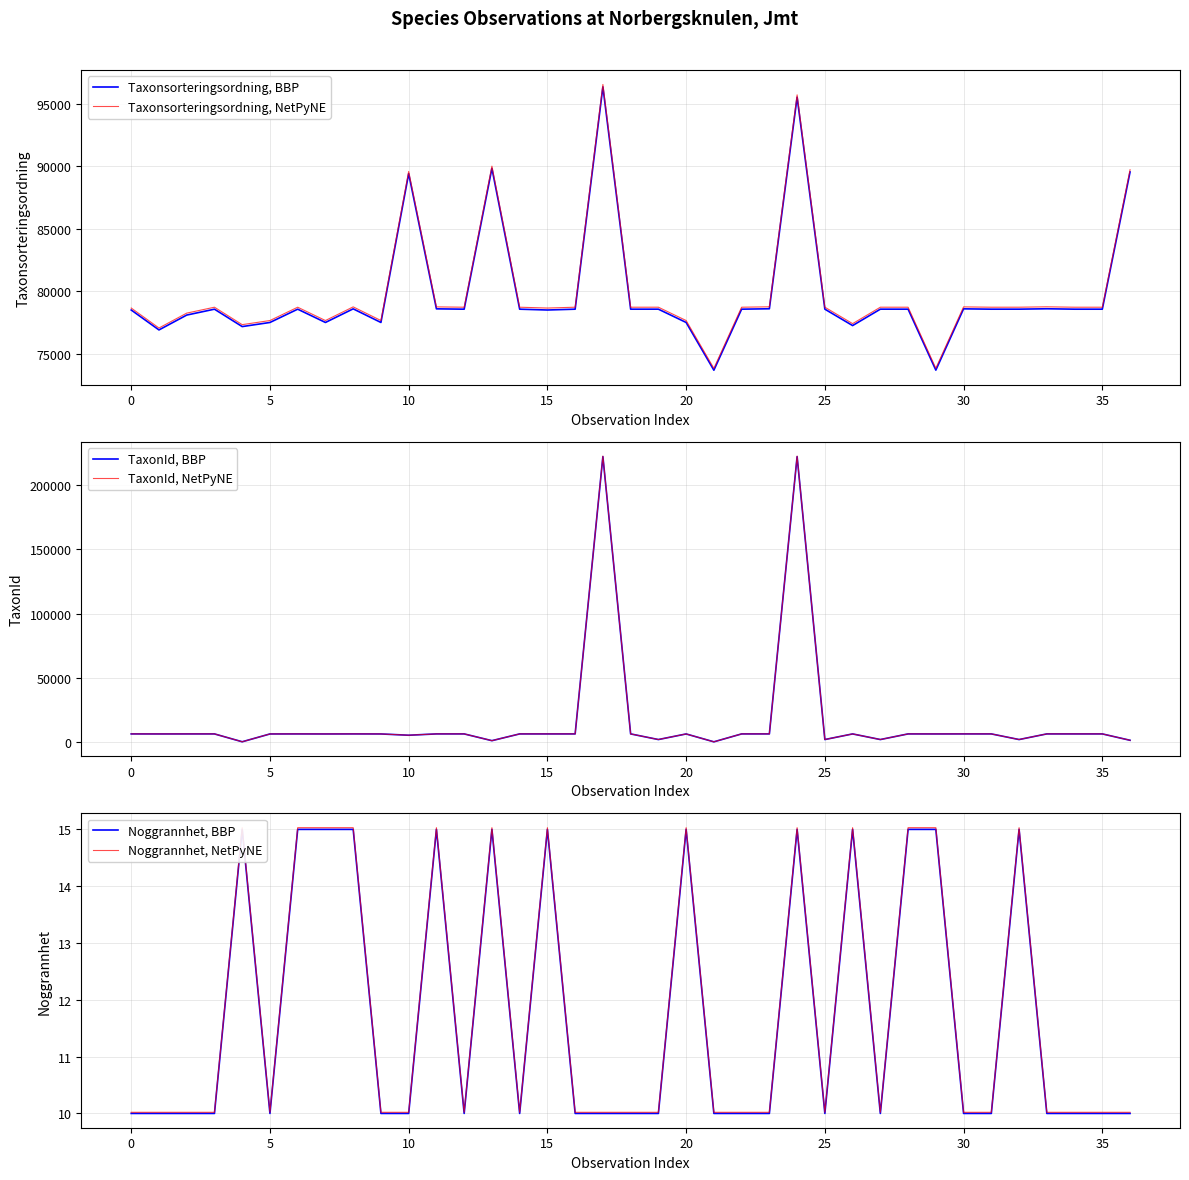

What is the difference between the second highest and second lowest values in the TaxonId, BBP series?

221588.0